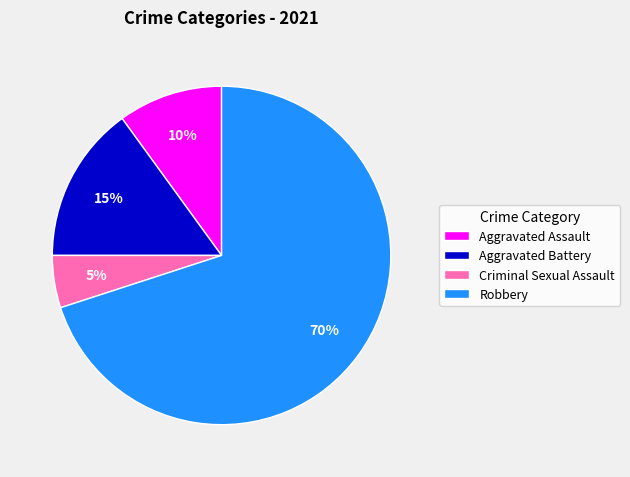

The Aggravated Battery slice represents 15% of the pie. True or false?

True